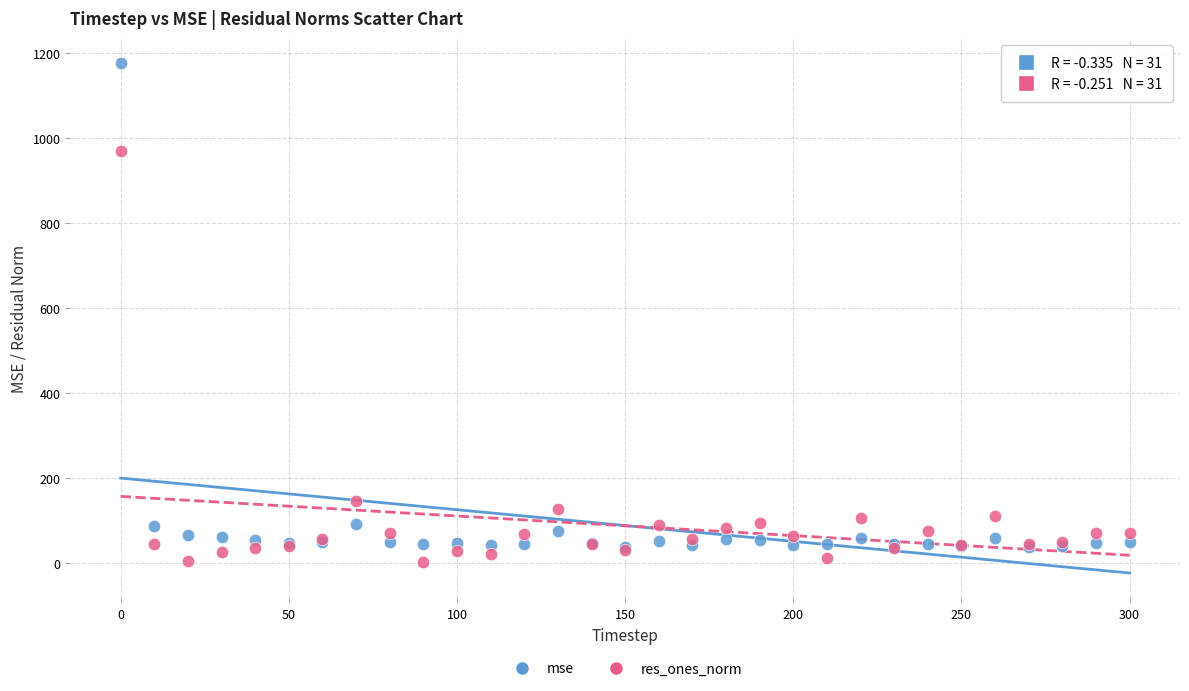

In the mse series, what Y value is closest to 606?

90.4